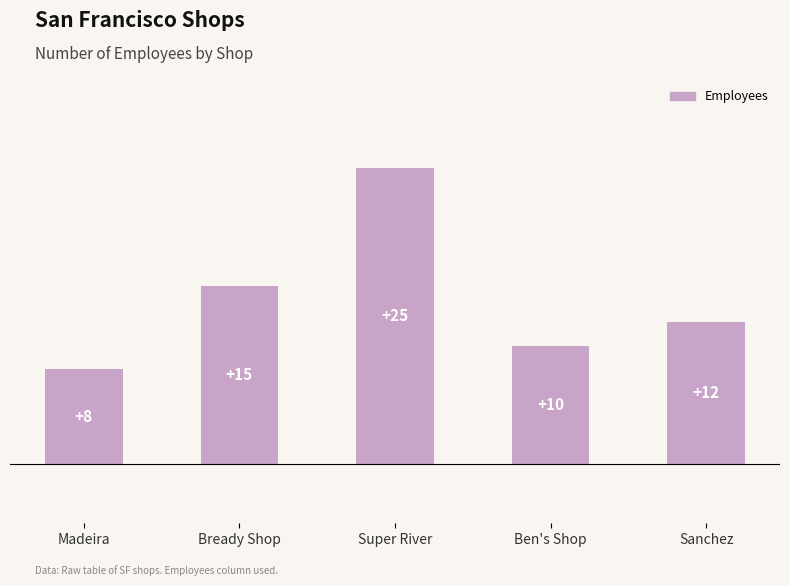

List the labels in order of value, smallest first.

Madeira, Ben's Shop, Sanchez, Bready Shop, Super River